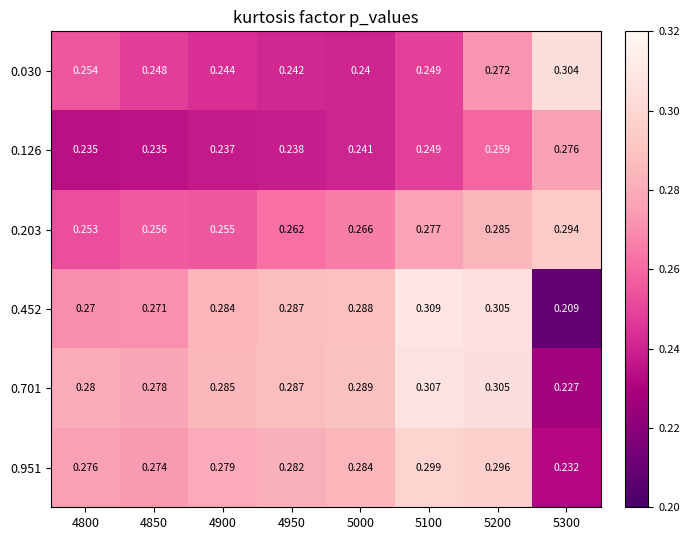

Which category has the highest value across all series?

5100